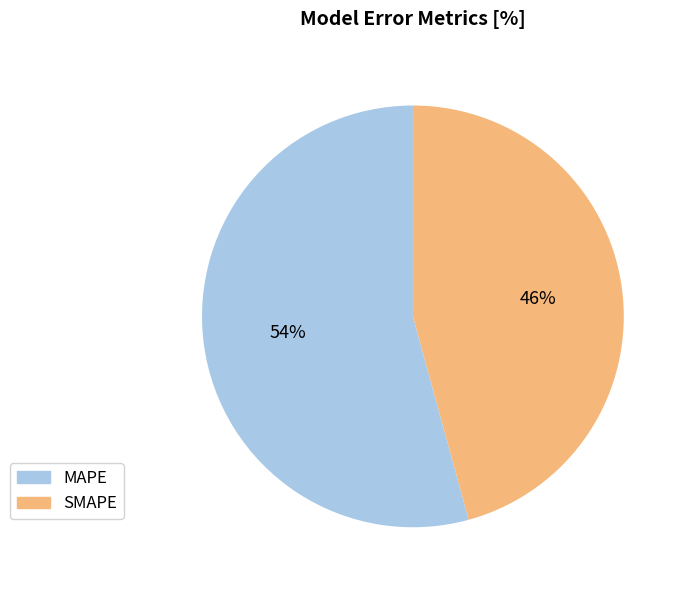

Which category has the biggest portion of the pie?

MAPE